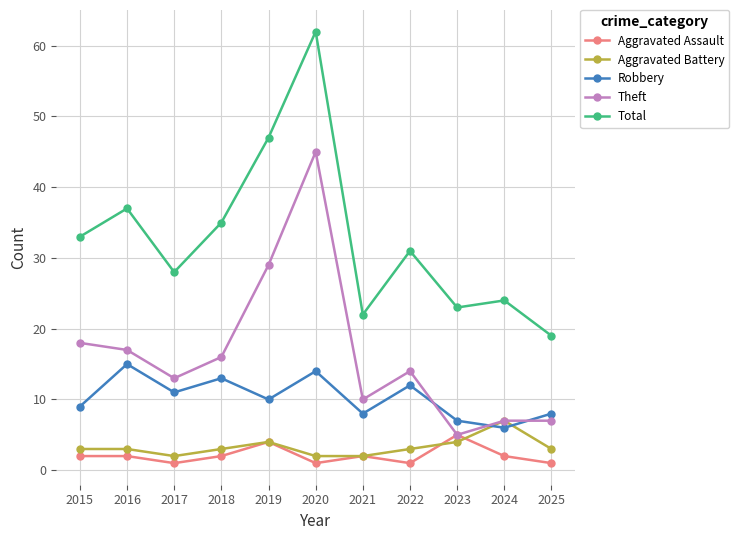

What is the maximum value for Total?

62